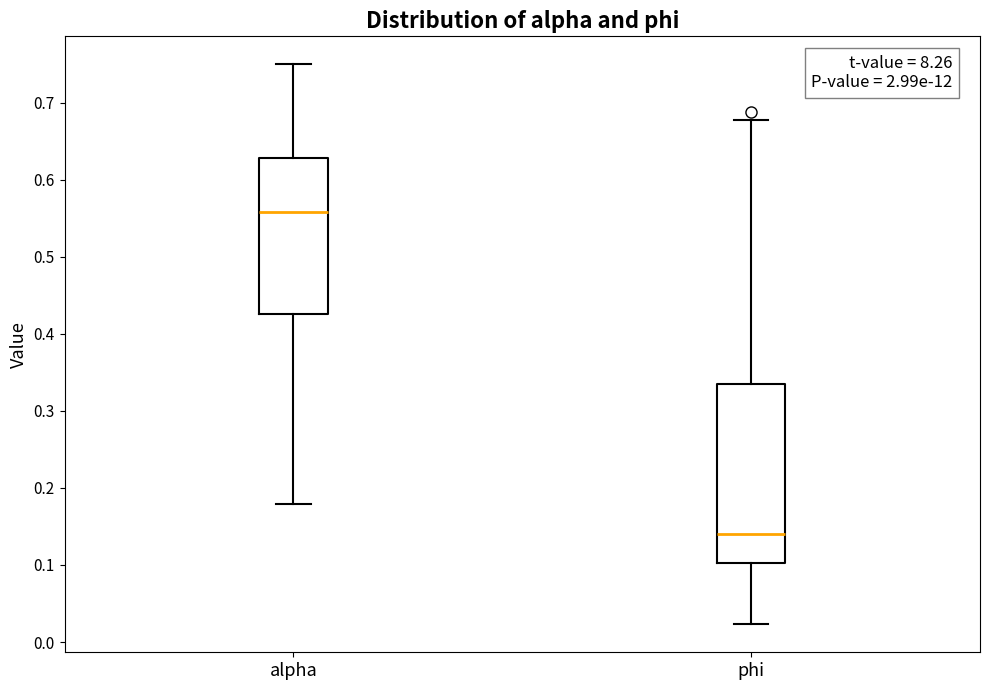

Which box's median line is the lowest?

phi